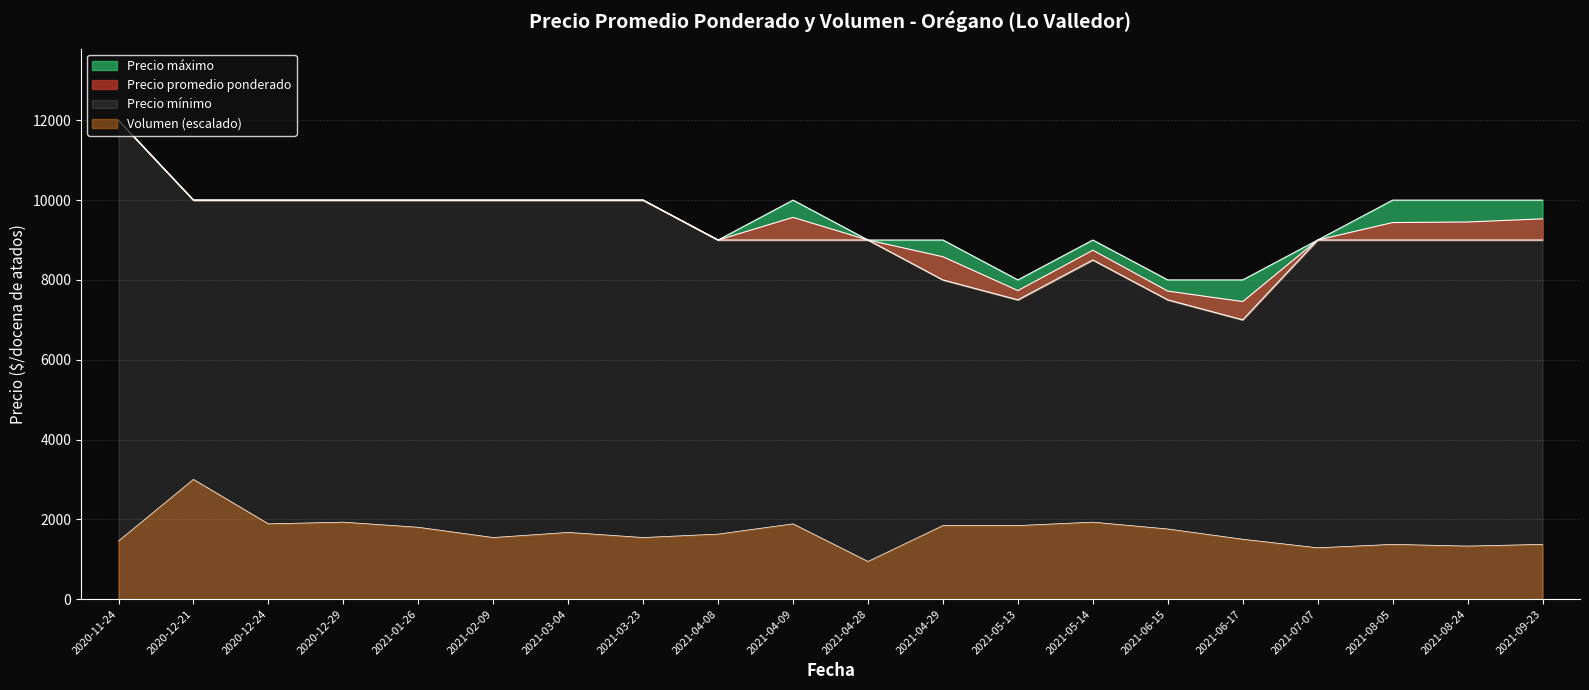

In Volumen, how many points are lower than both neighbors (excluding endpoints)?

6